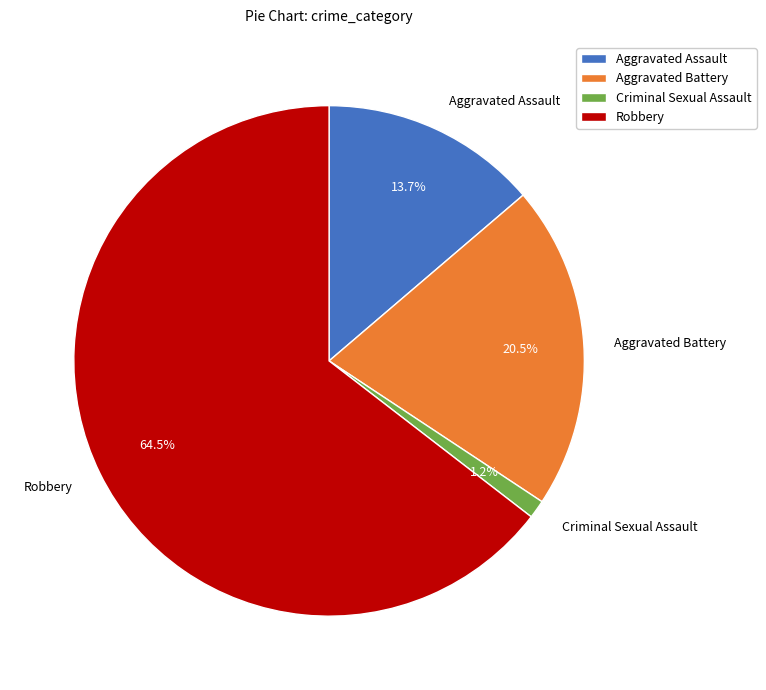

Does Robbery represent more than half of the total?

Yes